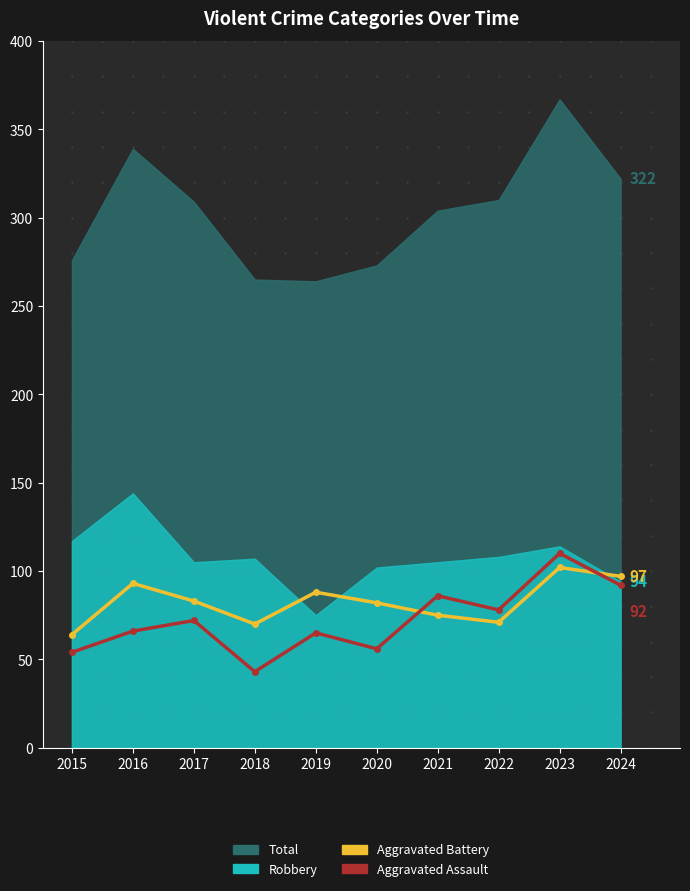

What is the average value of the Aggravated Battery series?

82